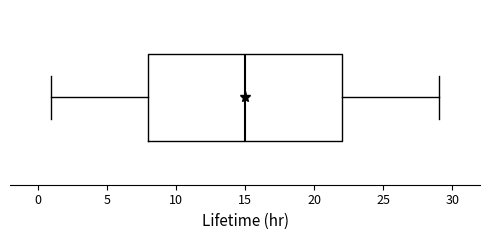

Where is the right edge of the box on the x-axis? The values are not printed on the chart, so give them approximately, as read against the axis.

22